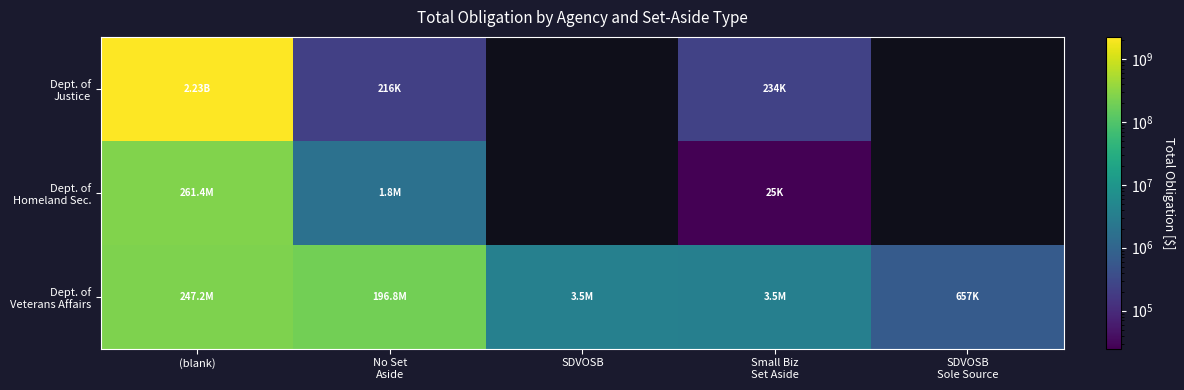

How many distinct data groups are displayed?

3